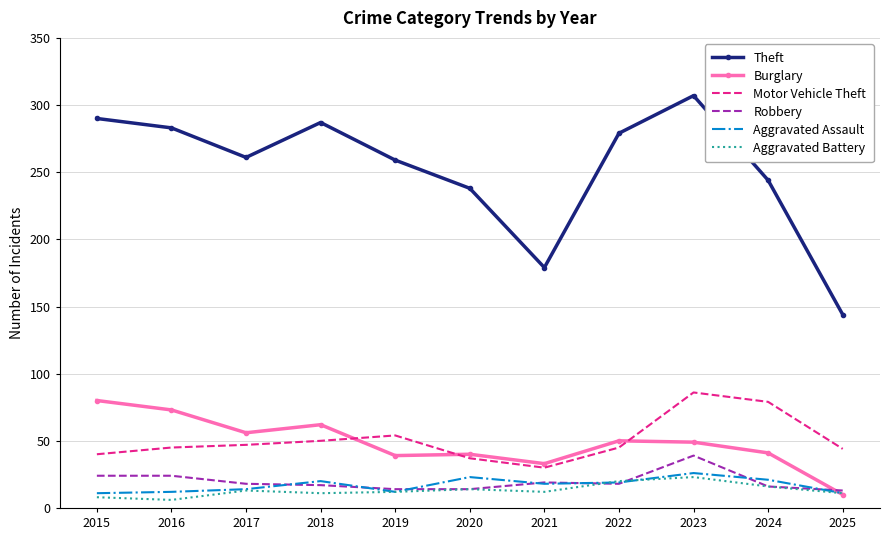

Which series changed the most between 2017 and 2018?

Theft